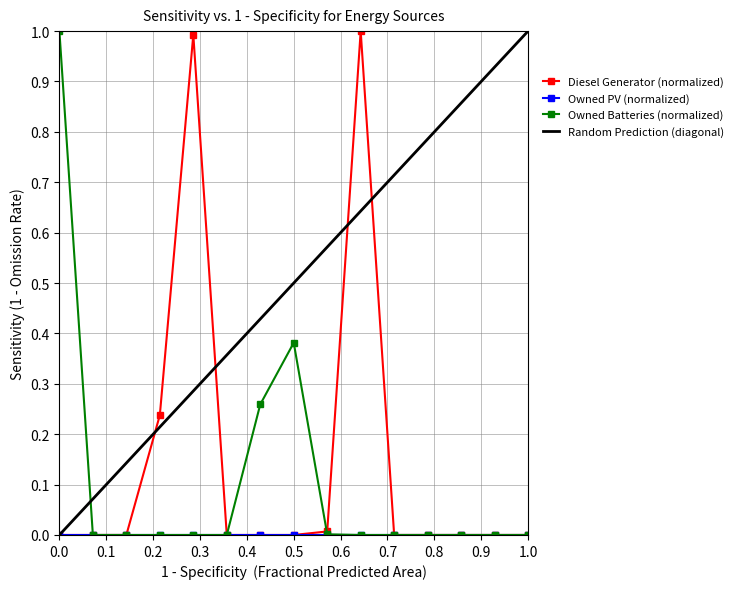

At how many categories does at least one series exceed 0?

7